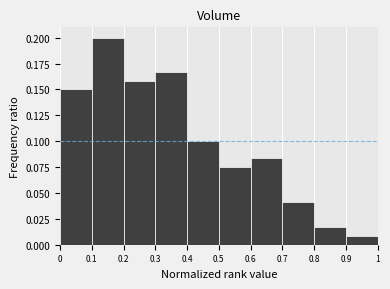

Reading left to right, list every bar in this chart as the range it spans on the x-axis followed by its height. The values are not printed on the chart, so give them approximately, as read against the axis.

0 to 0.1: 0.150
0.1 to 0.2: 0.200
0.2 to 0.3: 0.160
0.3 to 0.4: 0.165
0.4 to 0.5: 0.100
0.5 to 0.6: 0.075
0.6 to 0.7: 0.085
0.7 to 0.8: 0.040
0.8 to 0.9: 0.015
0.9 to 1: 0.010